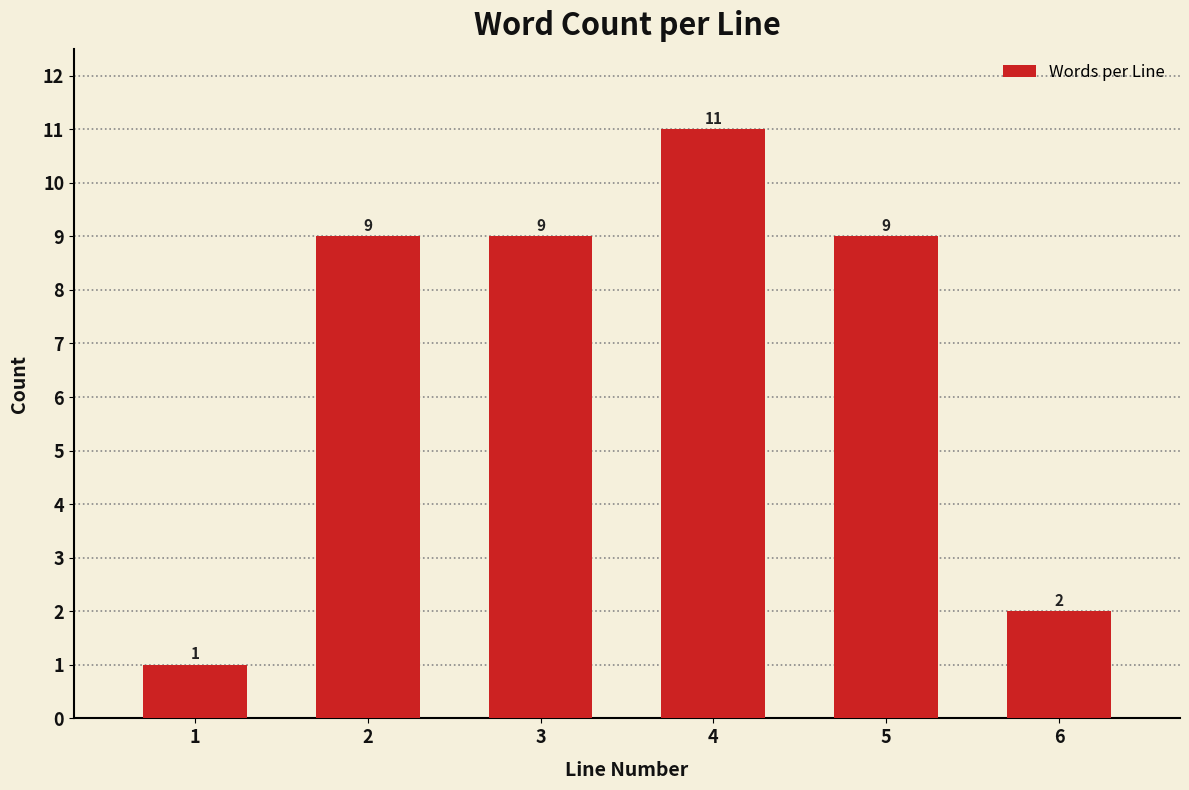

Reading right to left, transcribe all the data shown in this chart.

2	9	11	9	9	1